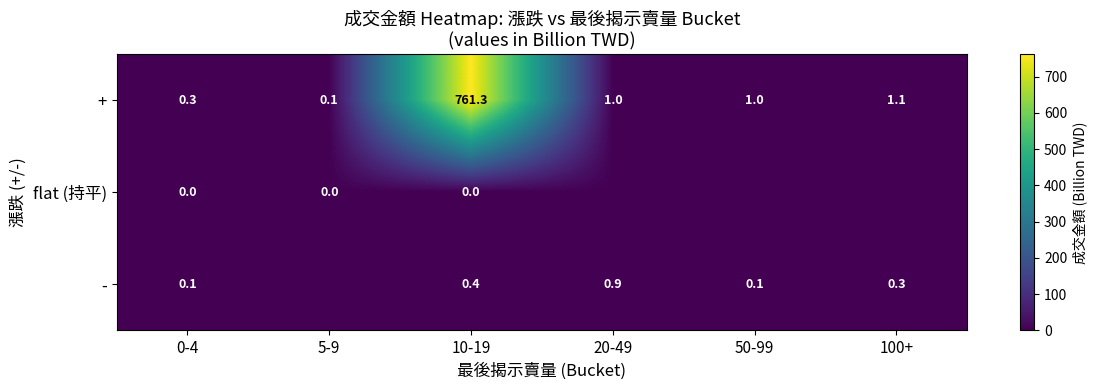

Is the value of + at 10-19 greater than the value of flat (持平) at 10-19?

Yes